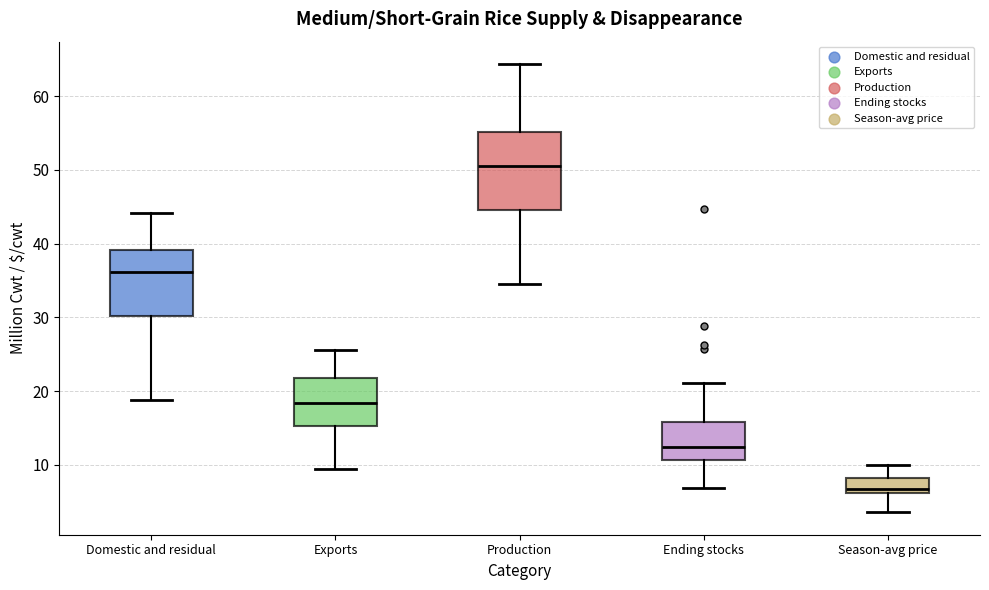

Which box has the highest median line?

Production